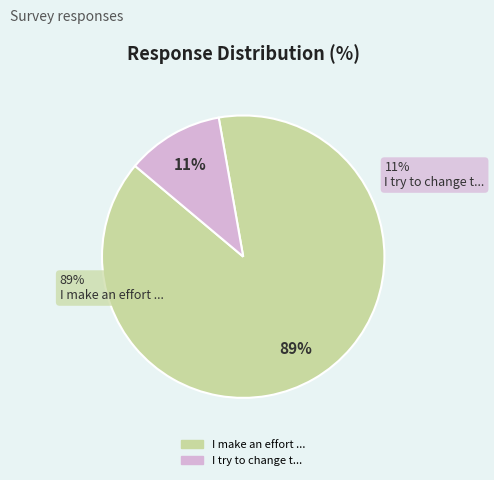

Which category has the biggest portion of the pie?

I make an effort ...